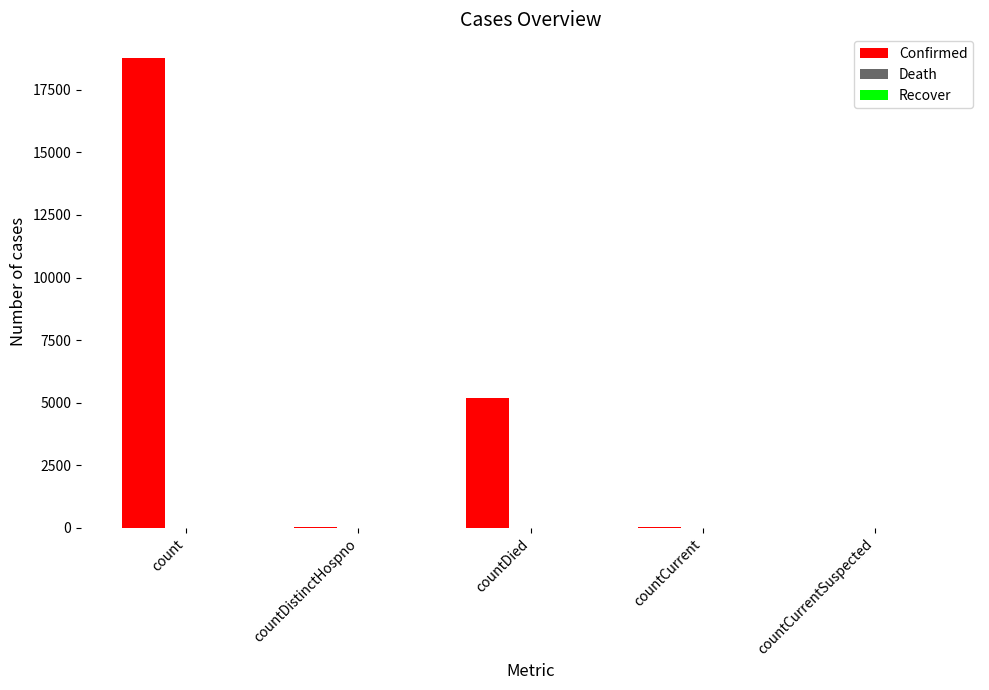

The value at countCurrentSuspected is -10517. True or false?

False